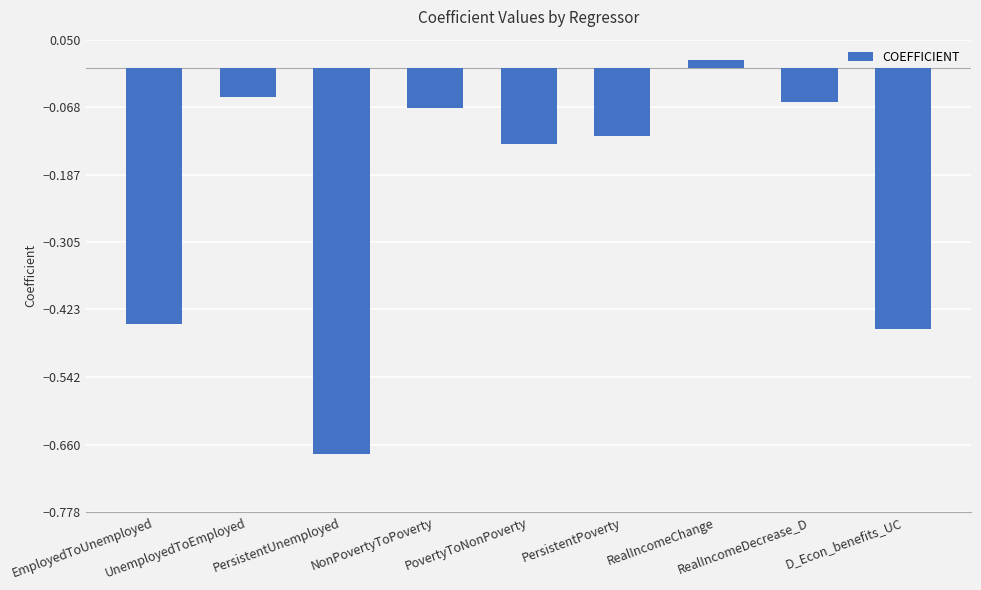

What is the sum of all values?

-2.0